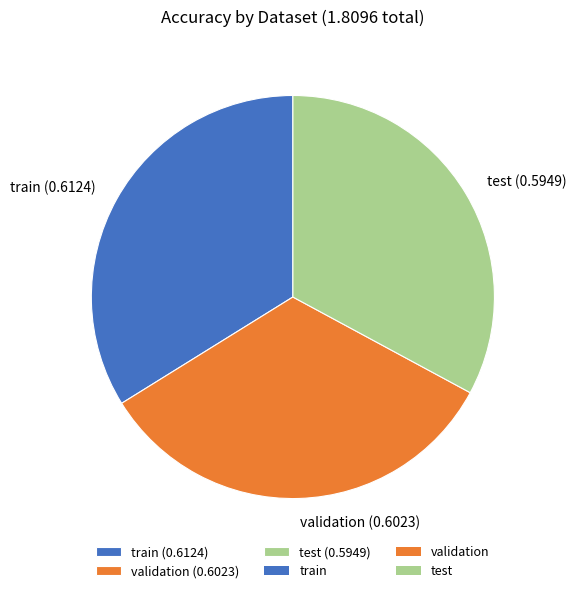

Is there any slice that represents more than half of the pie?

No